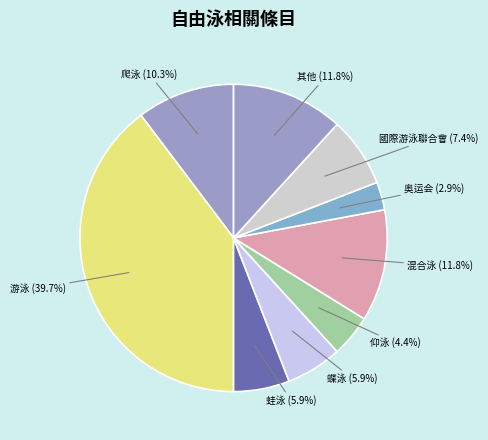

What portion of the pie excludes 游泳?

60.3%